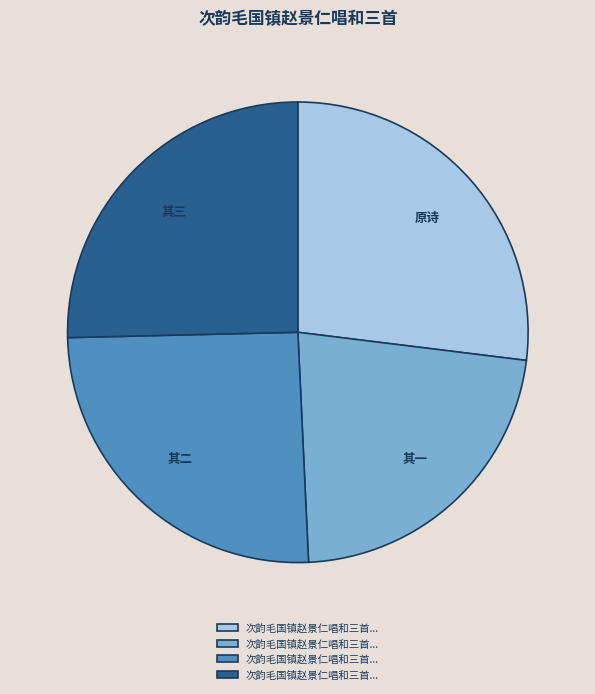

Does any single category account for the majority?

No